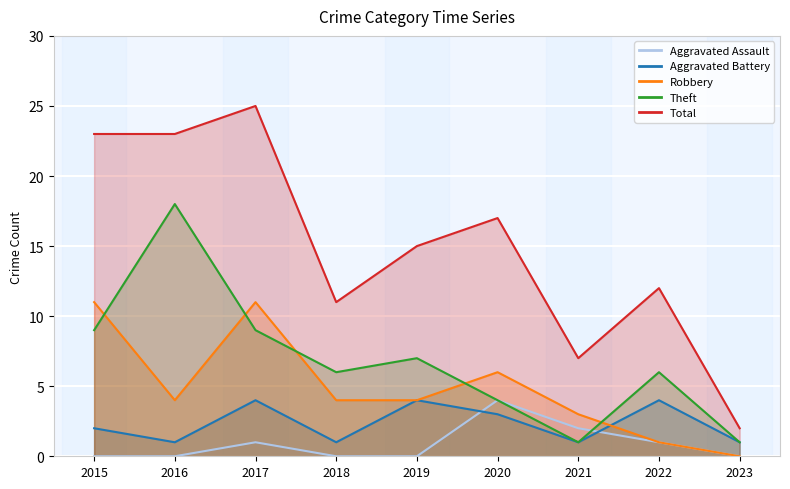

True or false: Aggravated Battery and Total cross at least once.

False